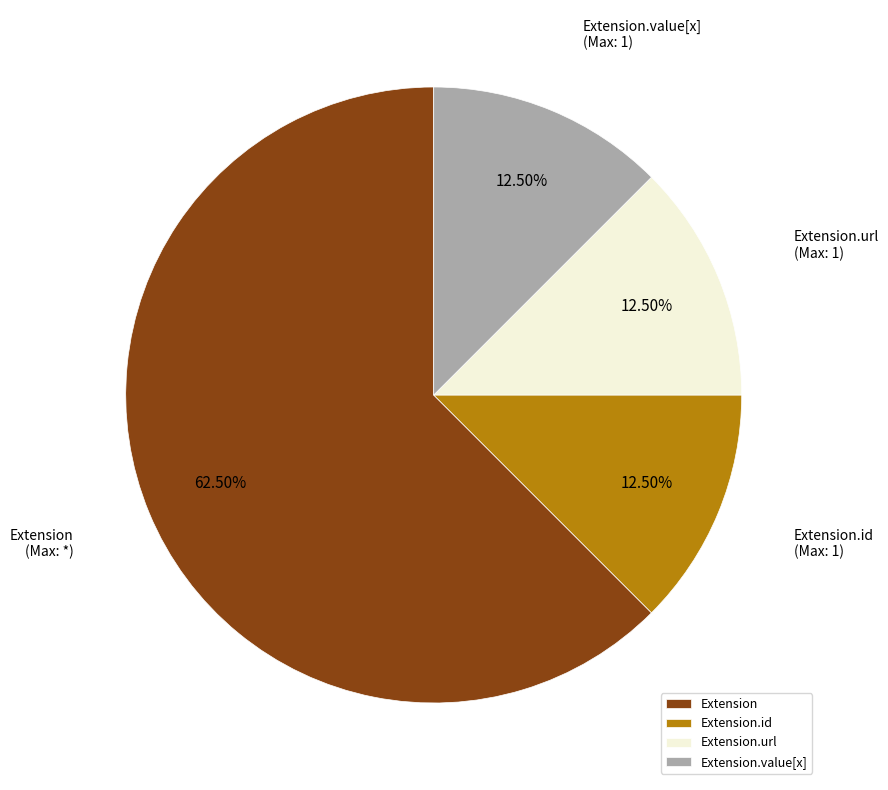

Is the sum of Extension.value[x] and Extension greater than half?

Yes